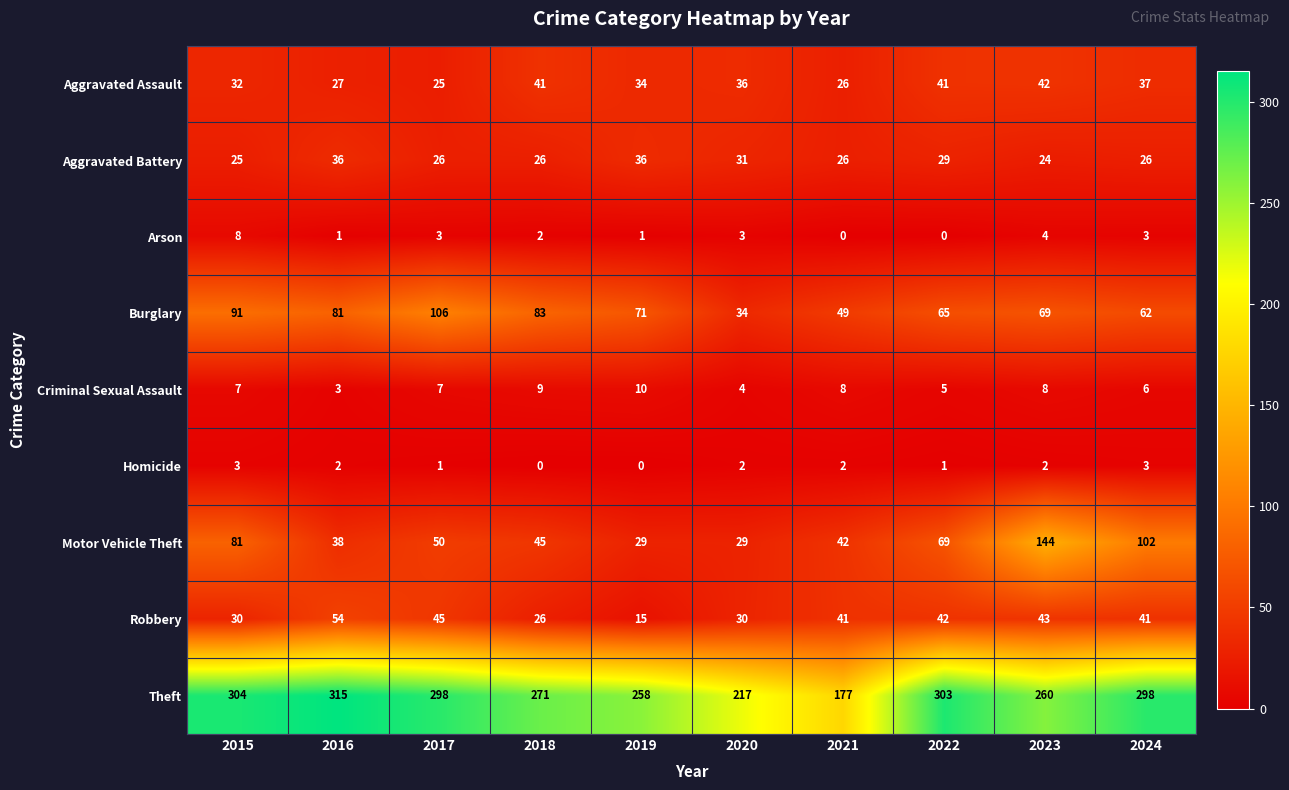

List the series in order of their peak value, highest first.

Theft, Motor Vehicle Theft, Burglary, Robbery, Aggravated Assault, Aggravated Battery, Criminal Sexual Assault, Arson, Homicide